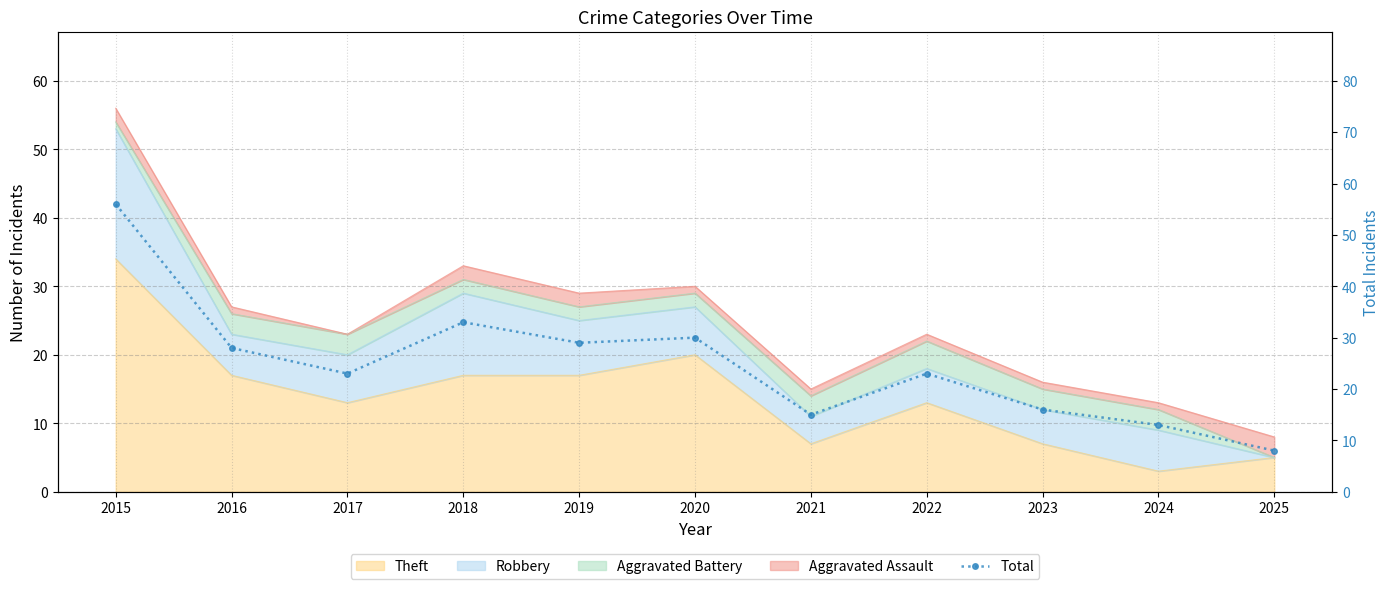

What is the change in value from 2019 to 2024?

-16